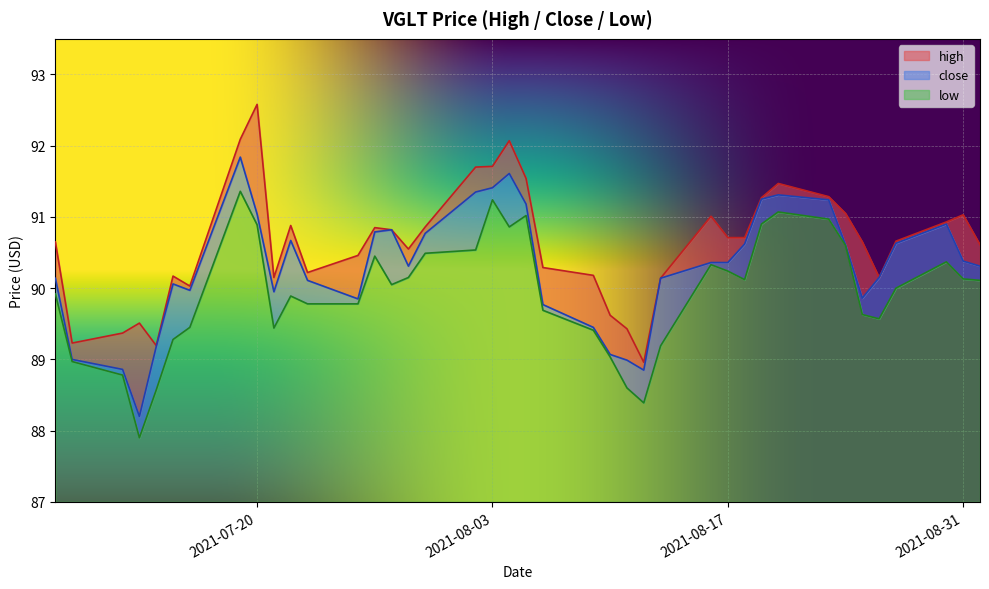

True or false: high and close cross at least once.

False